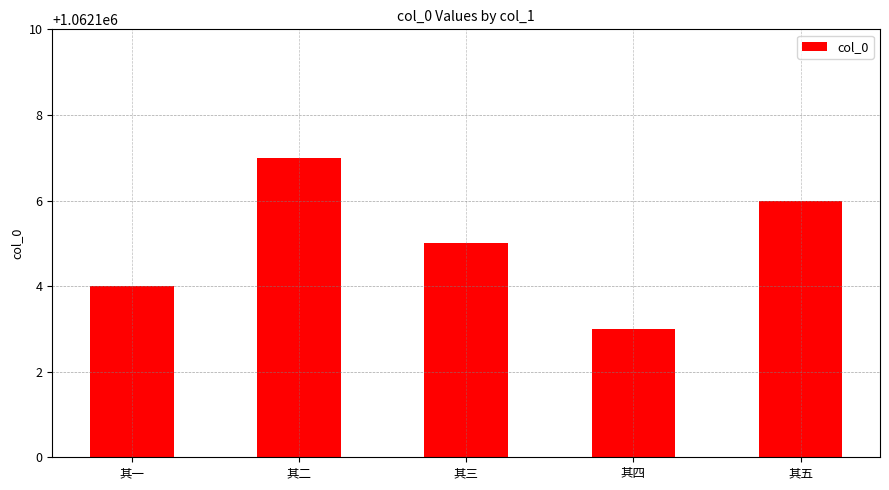

What is the value of the 2nd bar from the left?

1062107